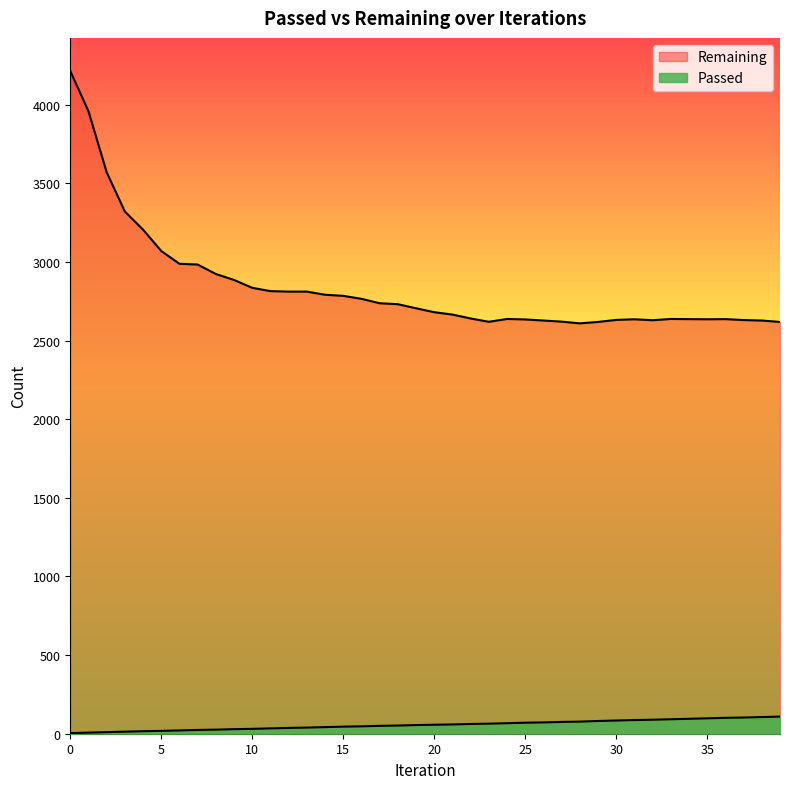

True or false: Passed and Remaining intersect in this chart.

False